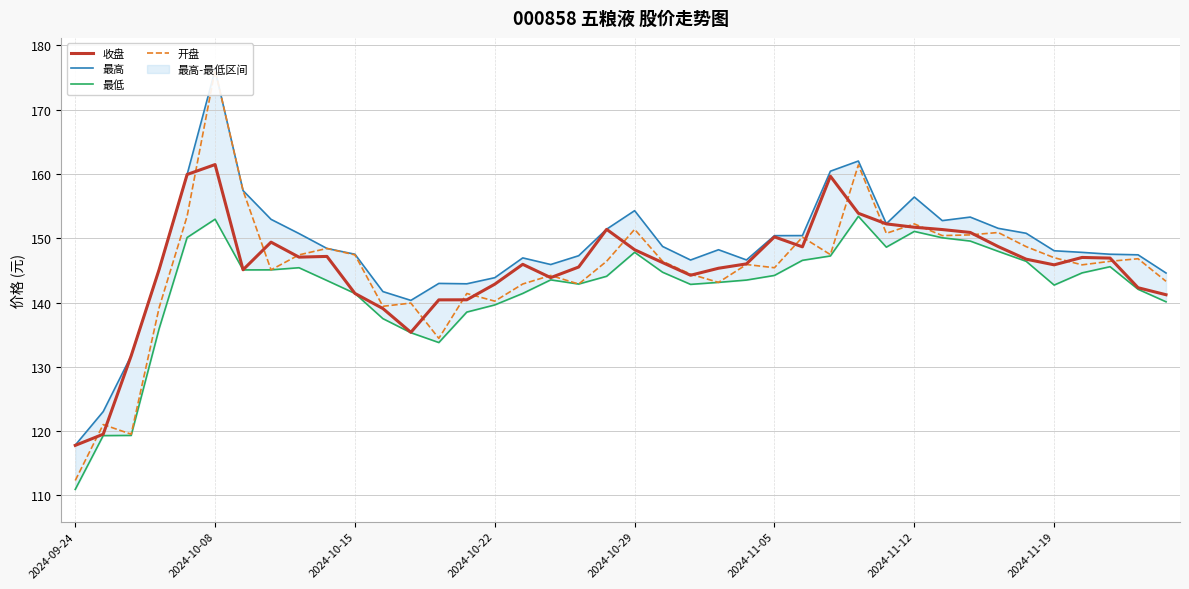

At how many categories does at least one series exceed 137?

37